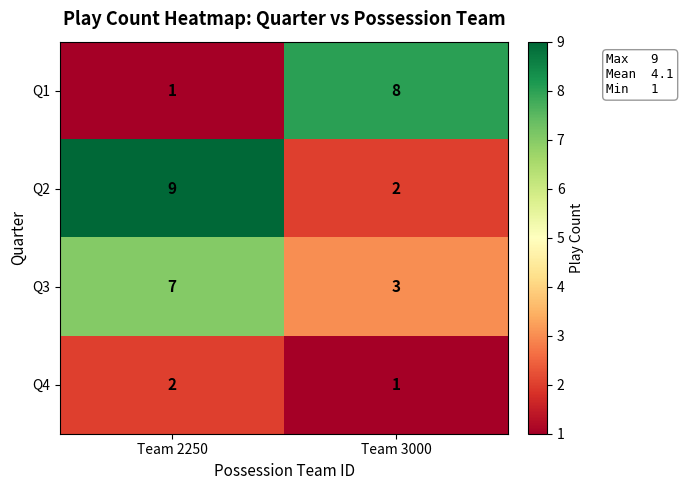

The Q2 series shows 2 at Team 3000. True or false?

True